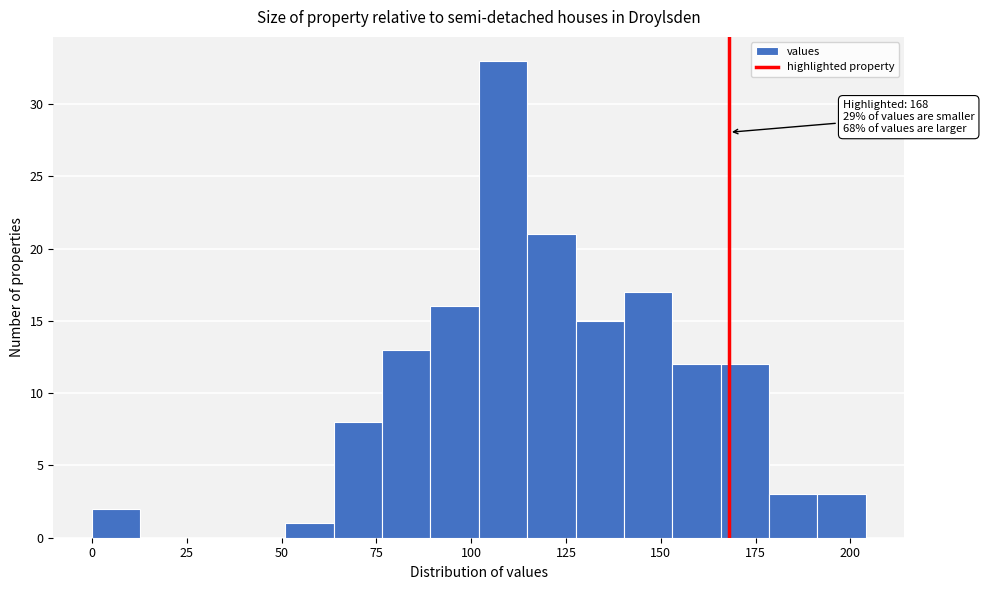

Around what value on the x-axis is the tallest bar? Give the approximate position of its centre, as read against the axis.

110